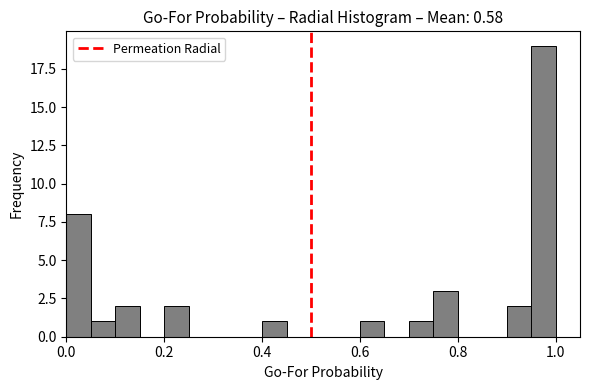

Read against the x-axis, roughly where is the centre of the tallest bar?

0.98